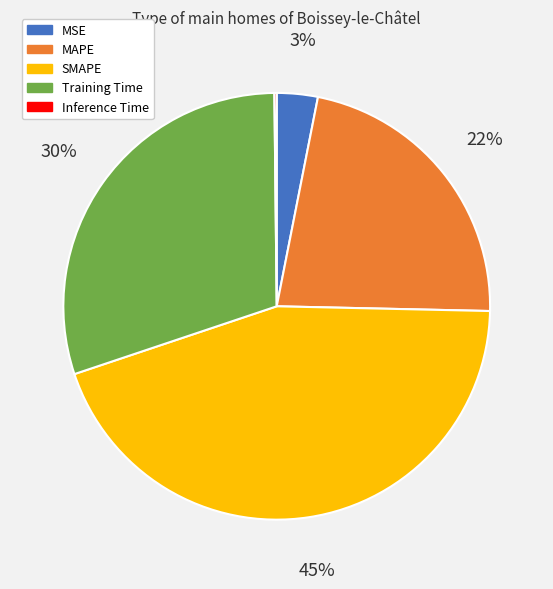

Between SMAPE and MSE, which is larger?

SMAPE